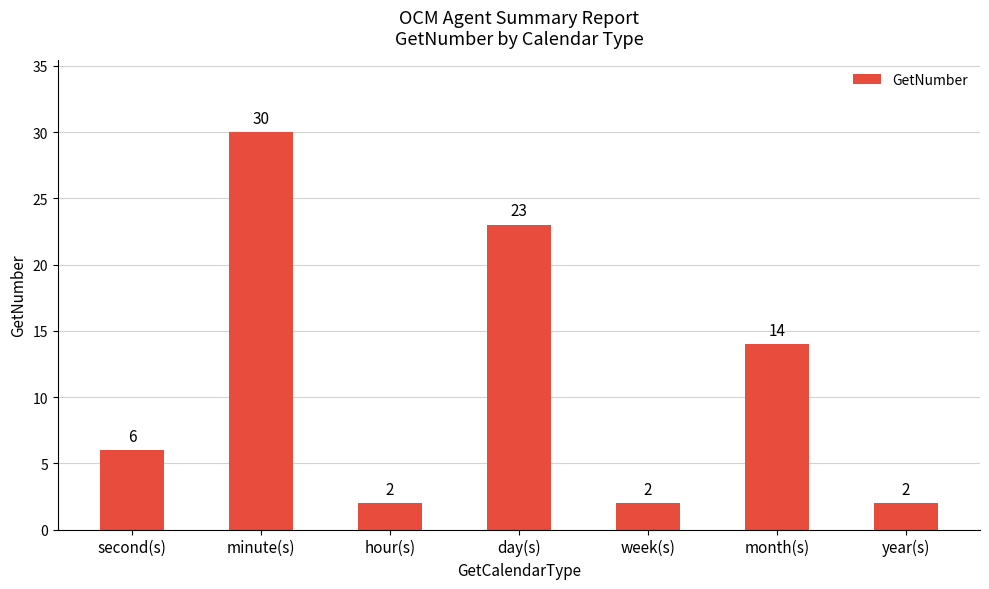

What is the change in value from minute(s) to year(s)?

-28